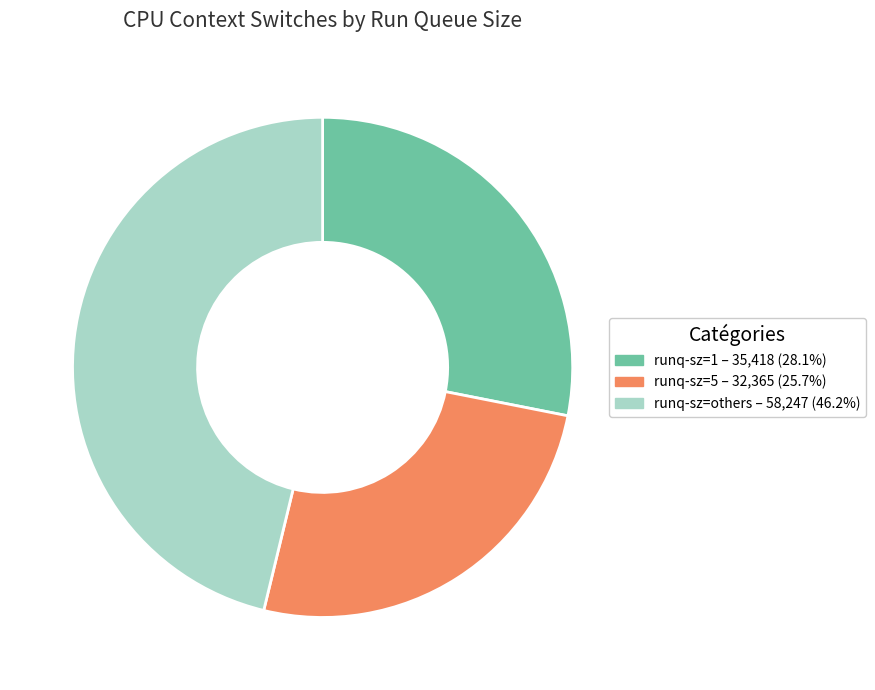

Does any single category account for the majority?

No